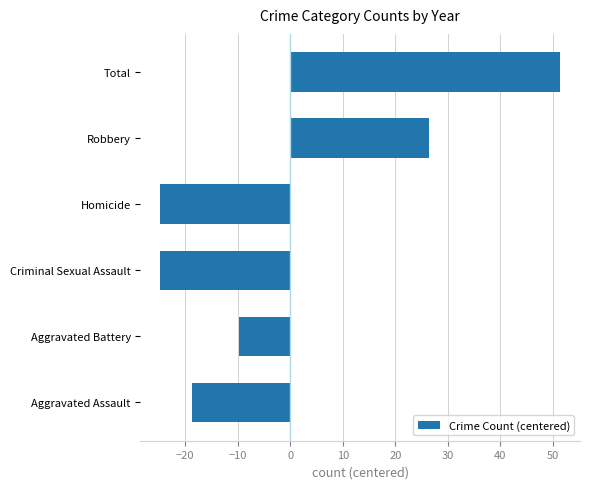

What is the difference between the maximum and minimum values?

76.0